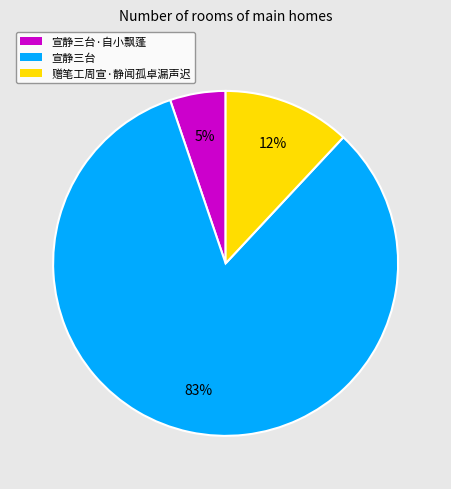

Does any single category account for the majority?

Yes